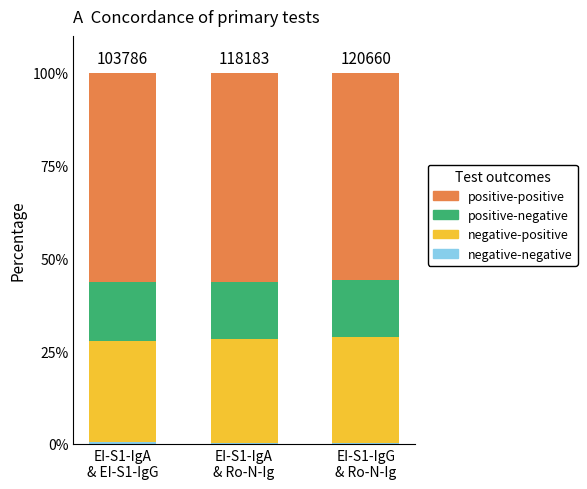

Are the bars grouped side by side (vs. stacked)?

No